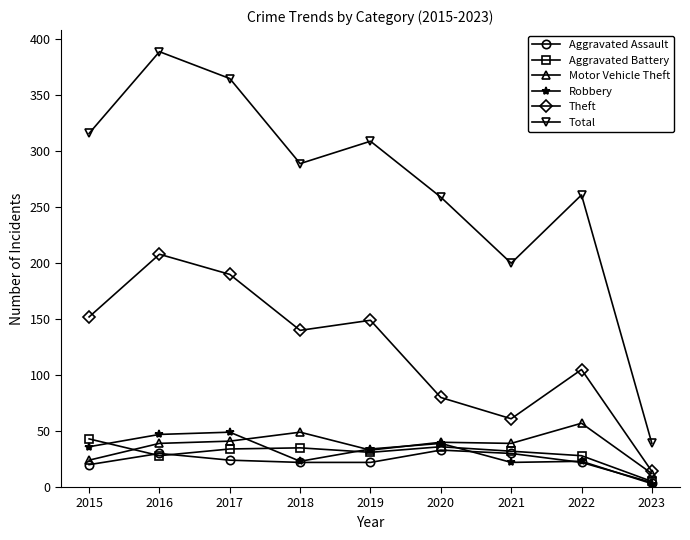

At how many categories does at least one series exceed 379?

1